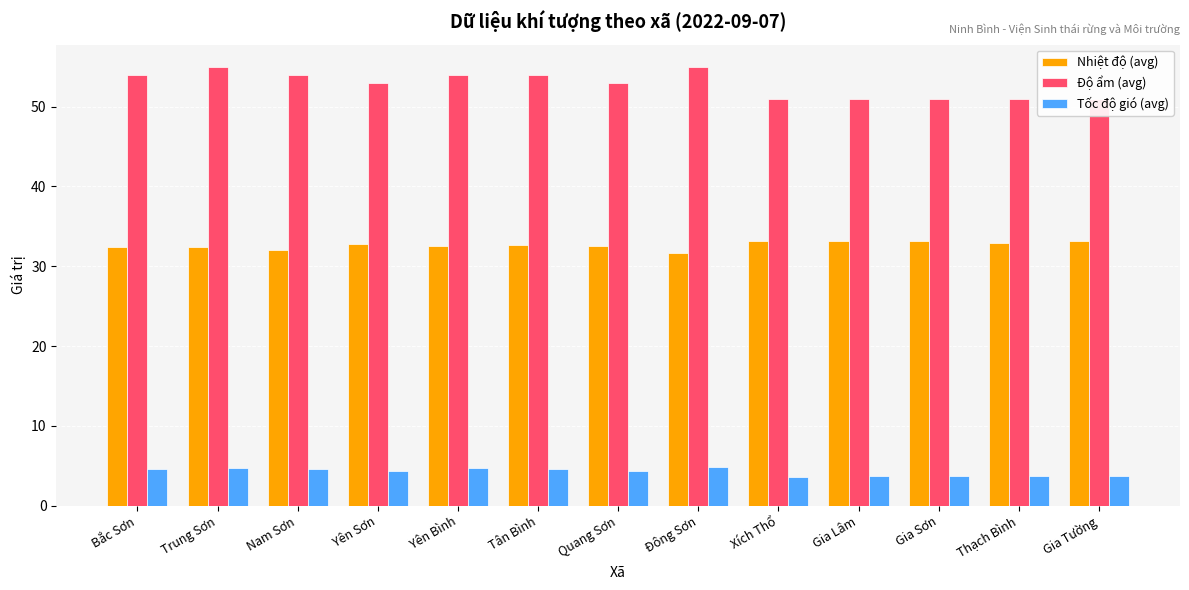

What is the spread (max minus min) of values at Bắc Sơn?

49.4